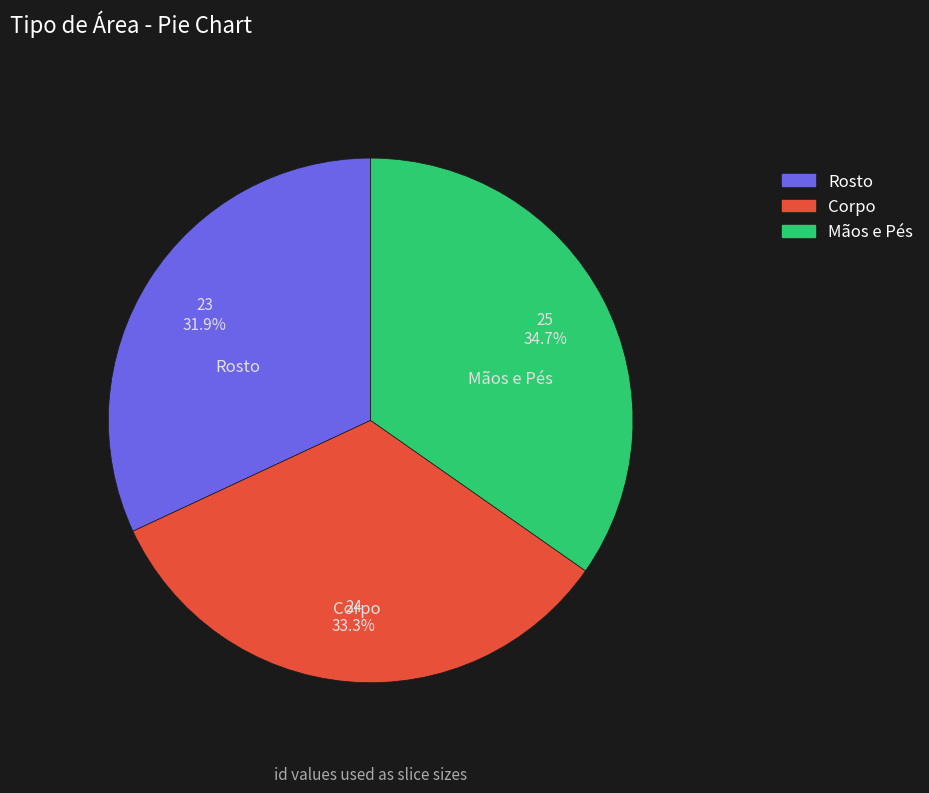

Which slice is the smallest?

Rosto